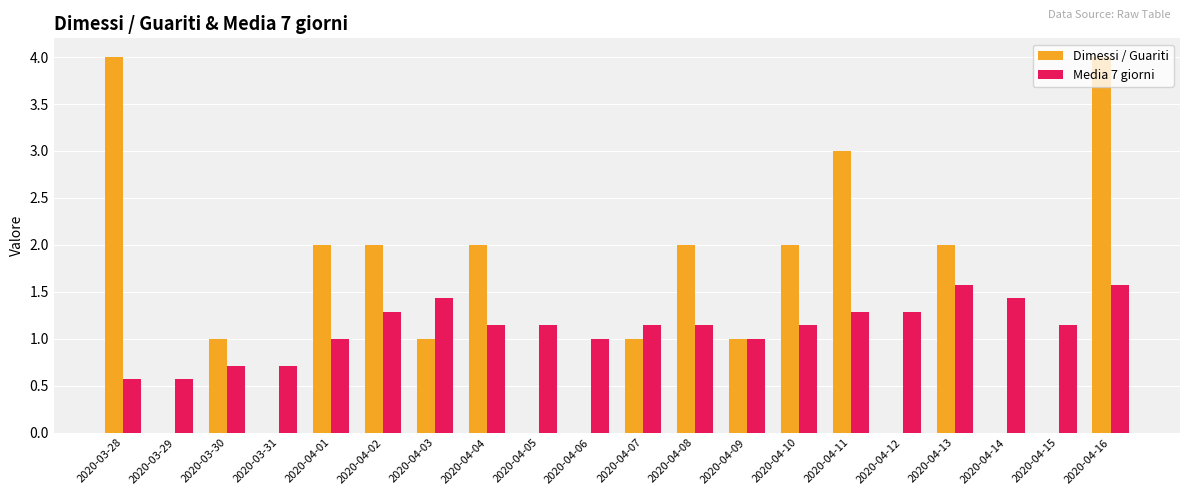

What is the sum of the Media 7 giorni values at 2020-04-09 and 2020-04-15?

2.1